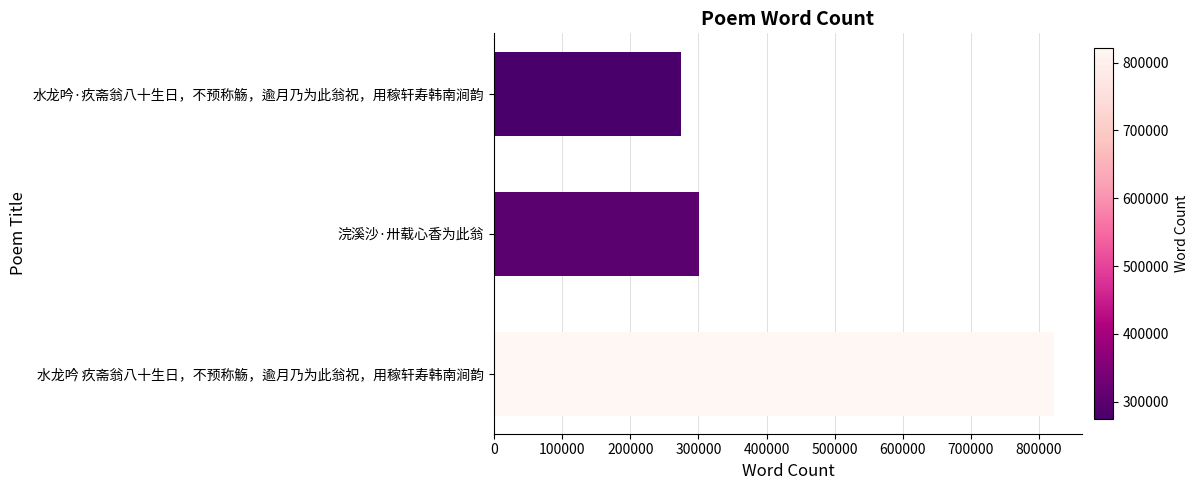

Which has a higher value, 浣溪沙·卅载心香为此翁 or 水龙吟·疚斋翁八十生日，不预称觞，逾月乃为此翁祝，用稼轩寿韩南涧韵?

浣溪沙·卅载心香为此翁